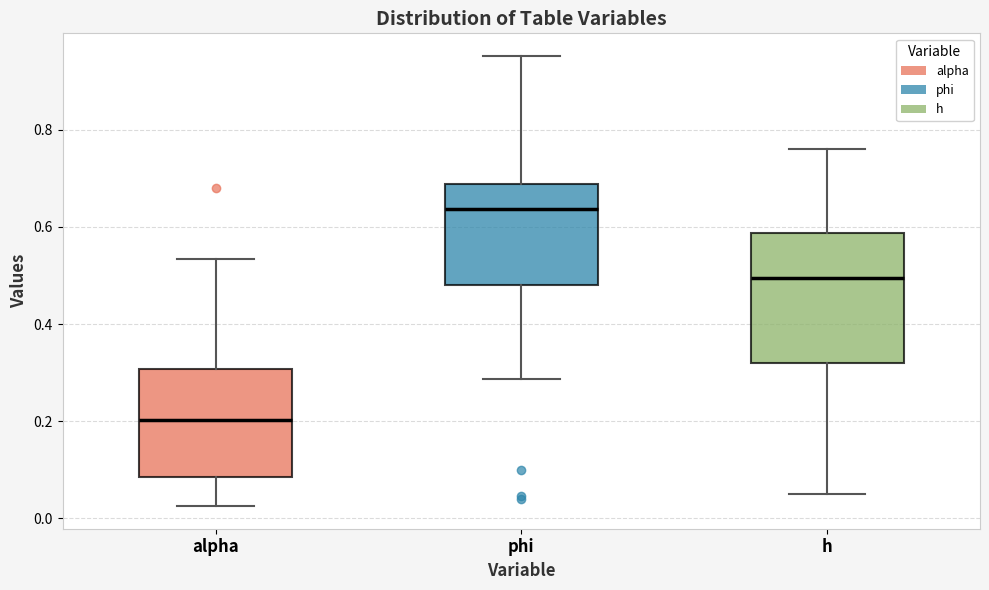

Which box's median line is the highest?

phi